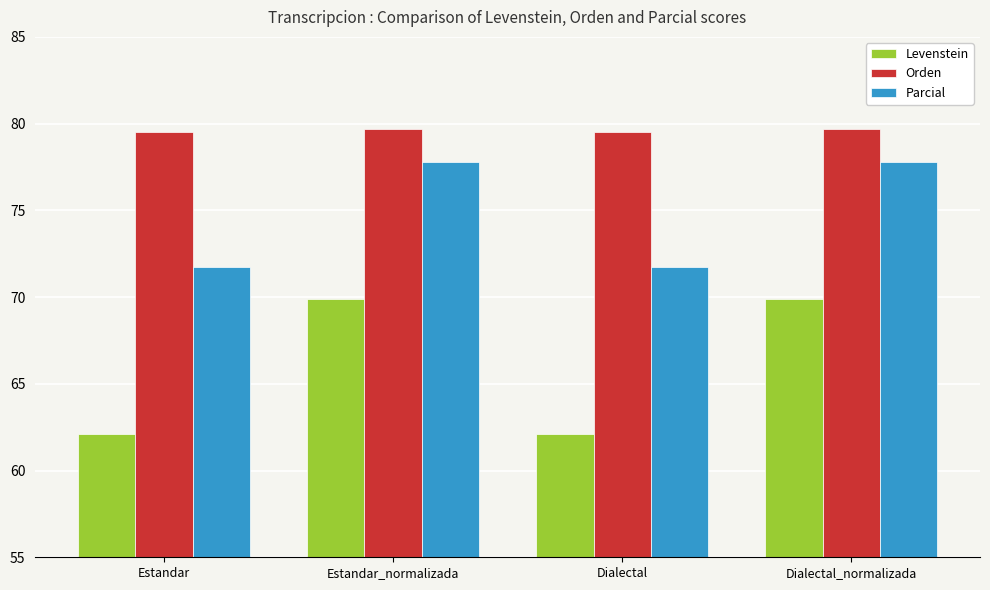

What position from the left is Dialectal?

3